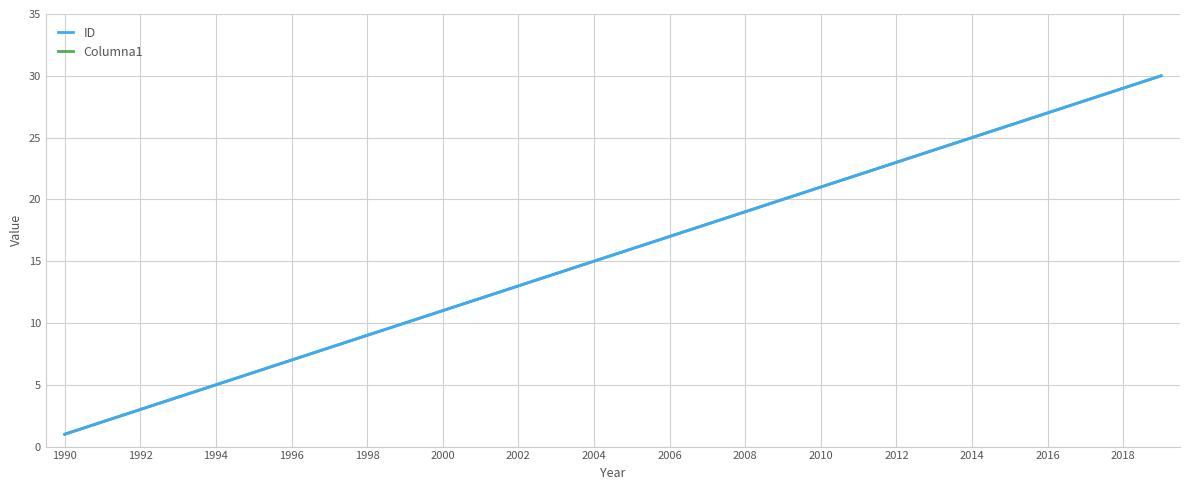

Does the chart display data point markers on the line(s)?

No